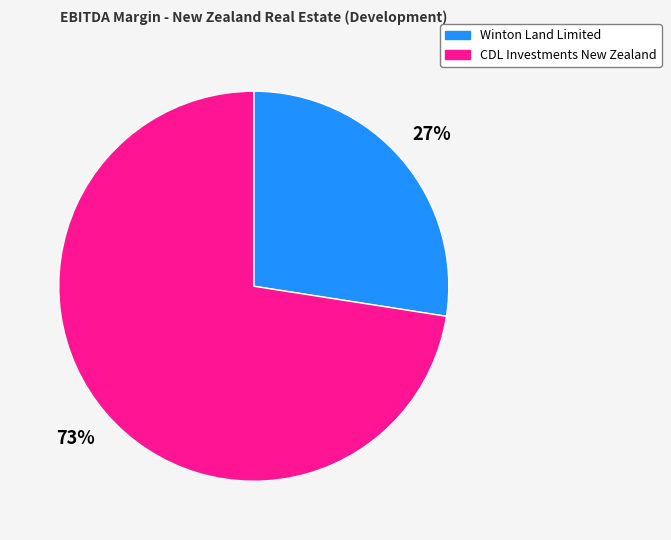

The Winton Land Limited slice represents 20% of the pie. True or false?

False